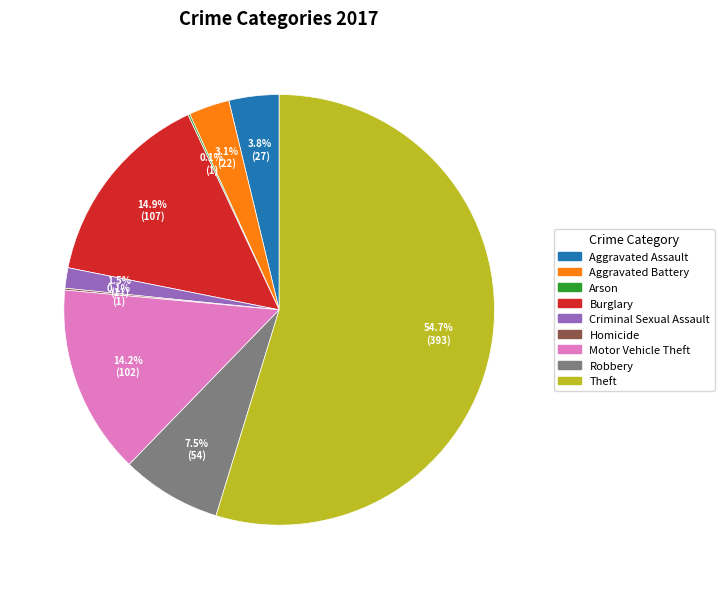

Does Theft account for over 50% of the chart?

Yes